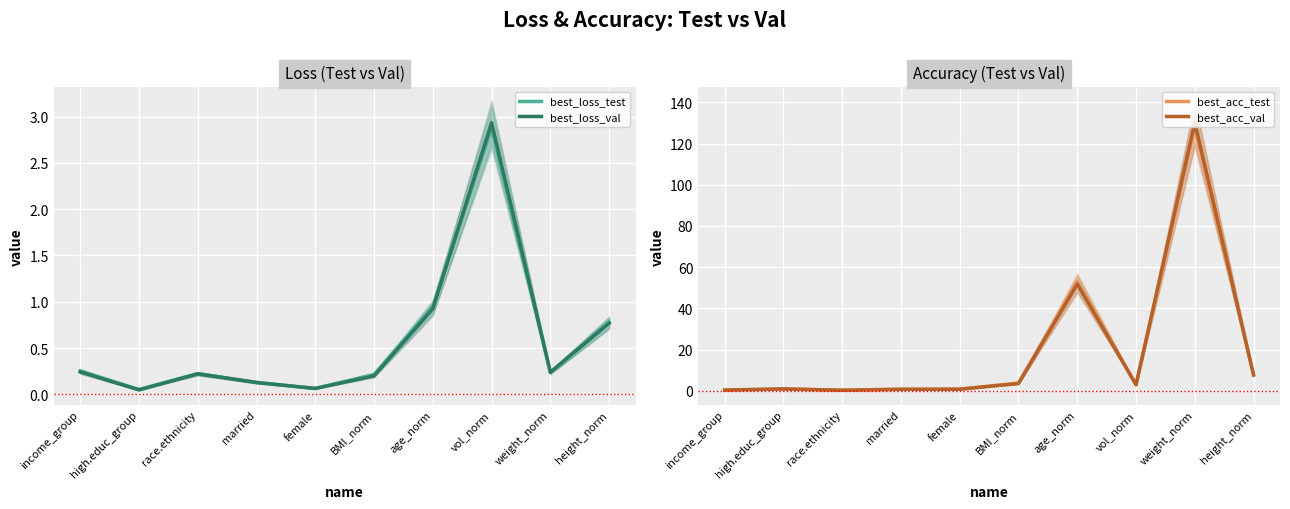

True or false: best_loss_val has a value of 0.1 at BMI_norm.

False